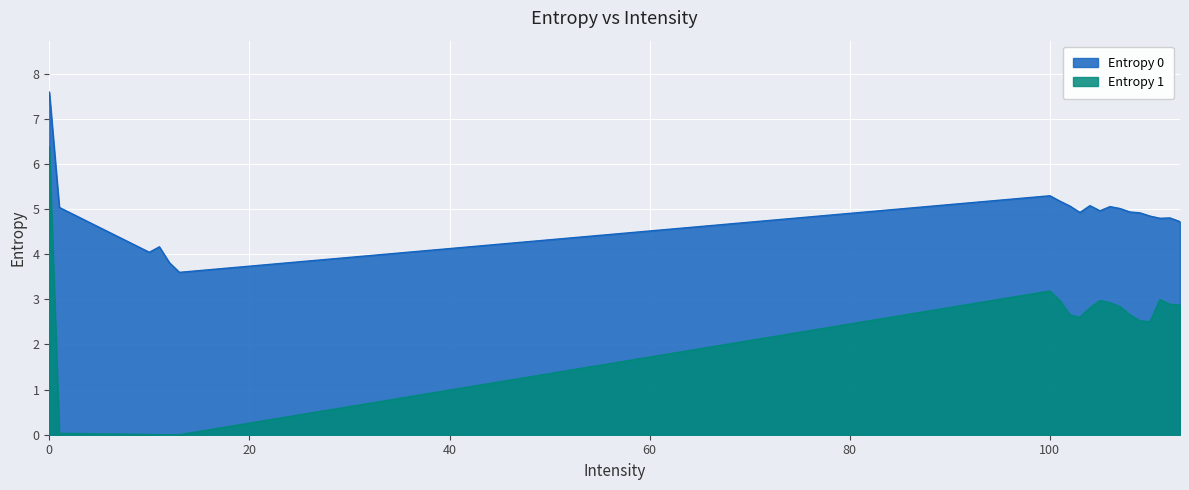

Rank the categories by Entropy 0 value from highest to lowest.

0, 100, 101, 104, 102, 106, 1, 107, 105, 108, 103, 109, 110, 112, 111, 113, 11, 10, 12, 13